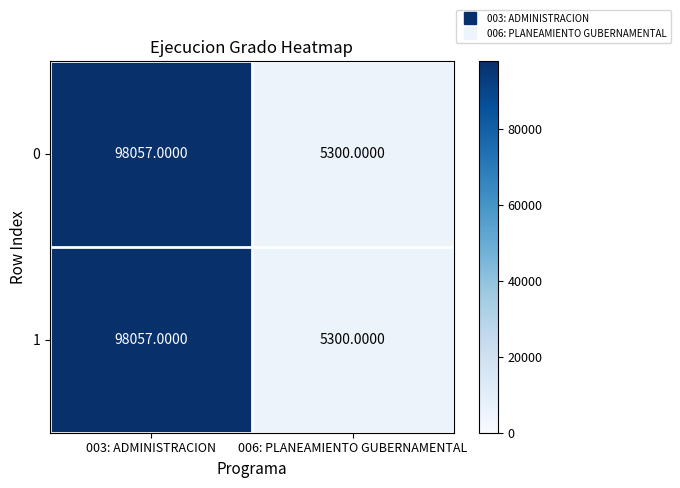

Rank the categories by 0 value from highest to lowest.

003: ADMINISTRACION, 006: PLANEAMIENTO GUBERNAMENTAL